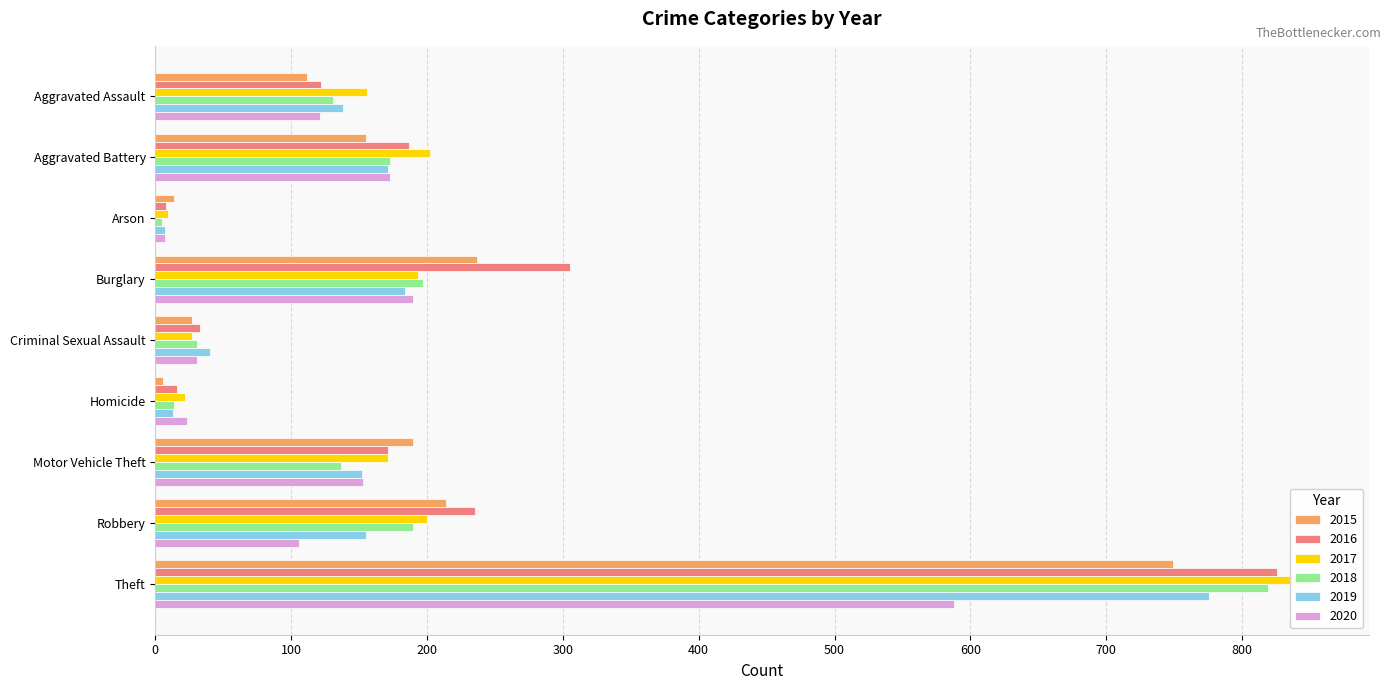

Count the number of data series in this chart.

6